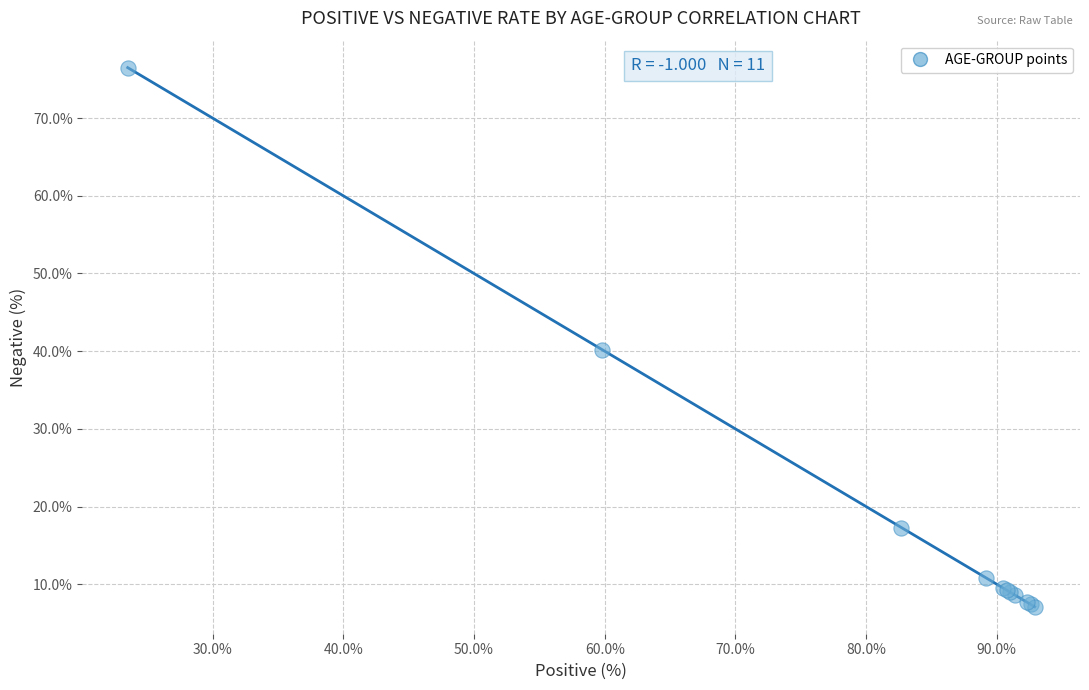

What Y value in the scatter plot is closest to 41?

40.2